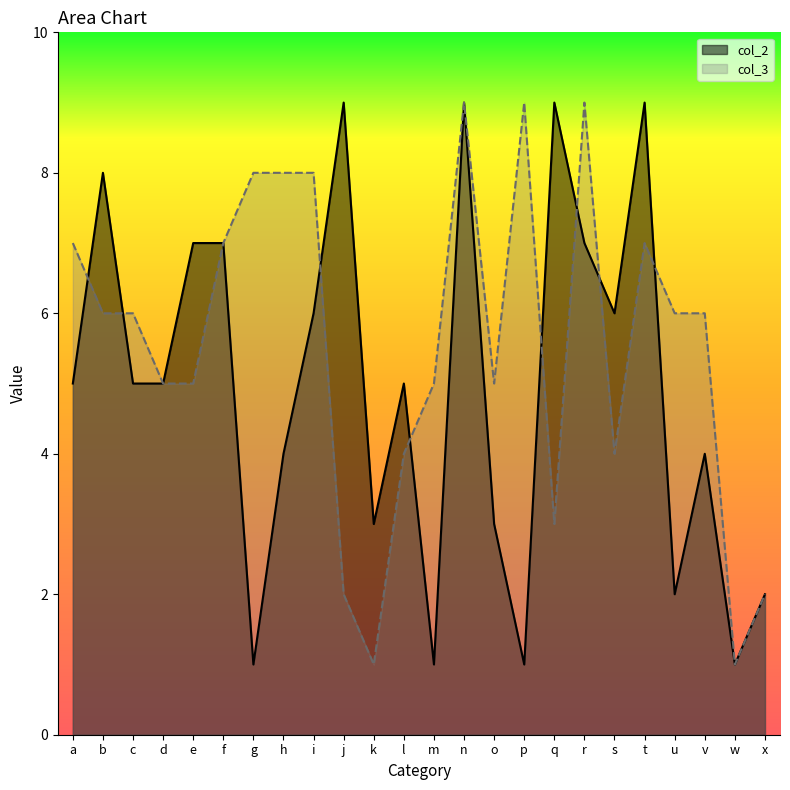

Between s and o, which is larger?

s